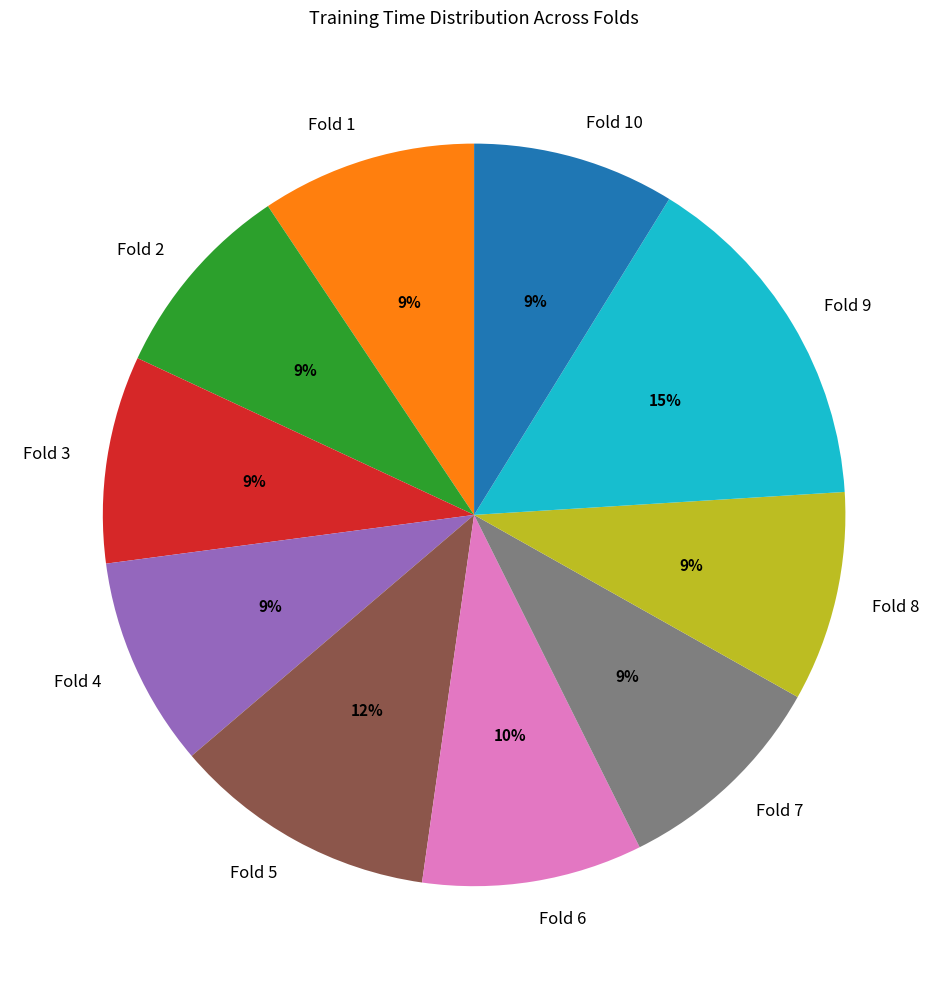

The Fold 6 slice represents 10% of the pie. True or false?

True